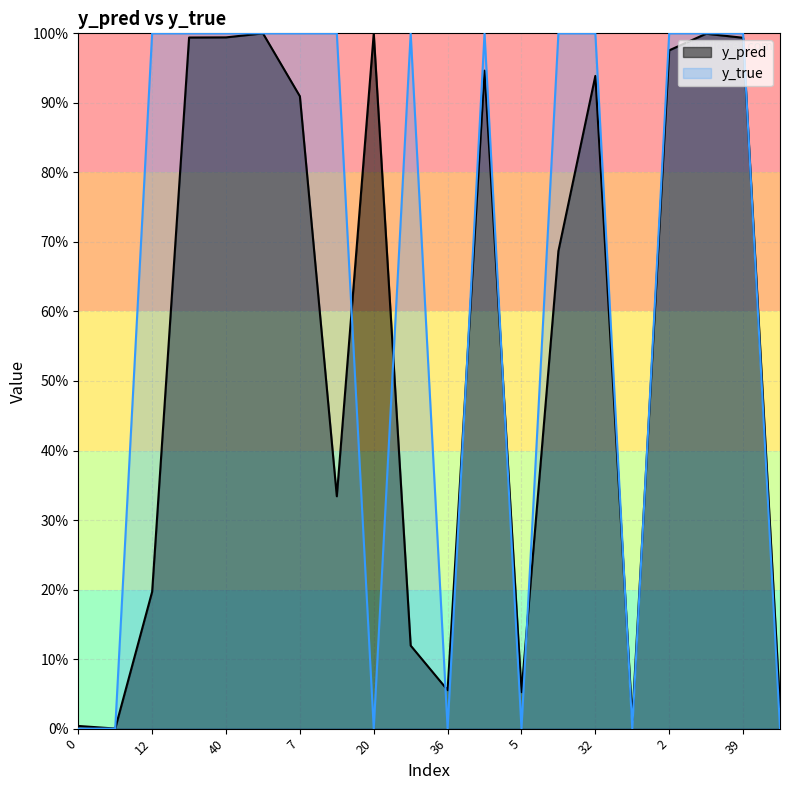

The y_pred series shows 1.4 at 7. True or false?

False